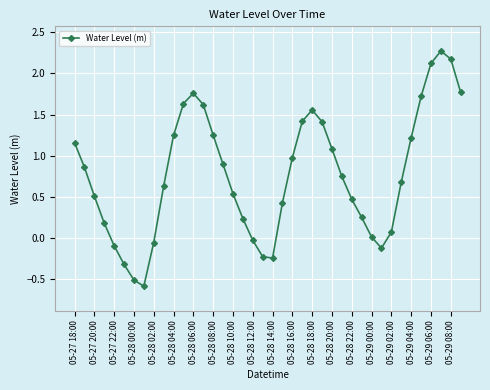

How many series are shown in this chart?

1